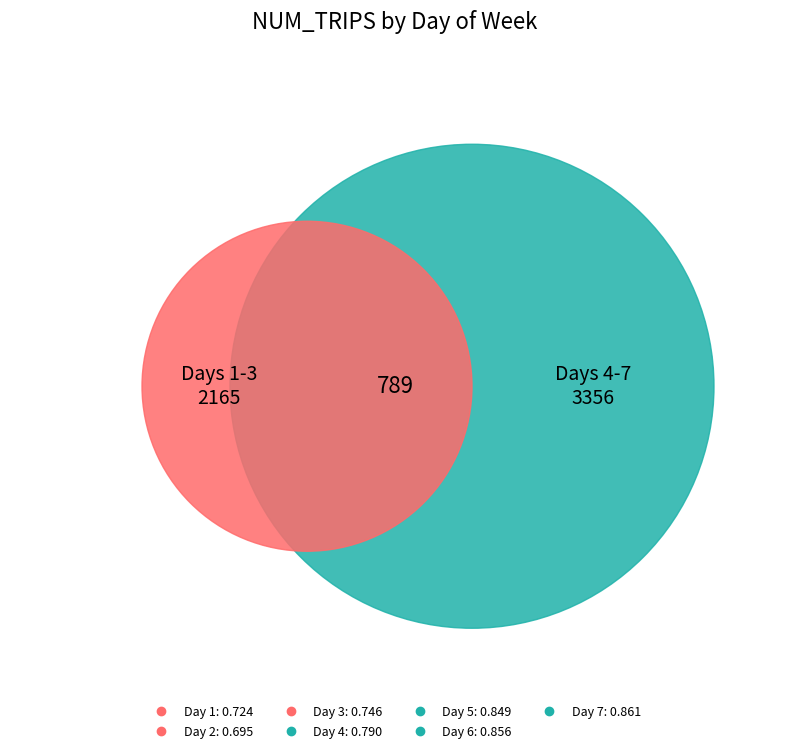

Does 2 account for over 50% of the chart?

No